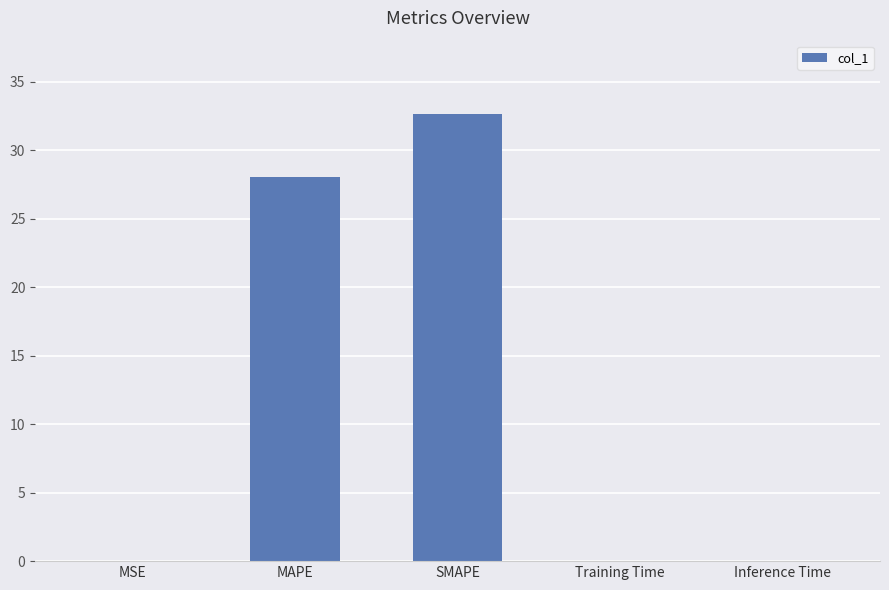

The chart shows a value of 0.0 at MSE. True or false?

True